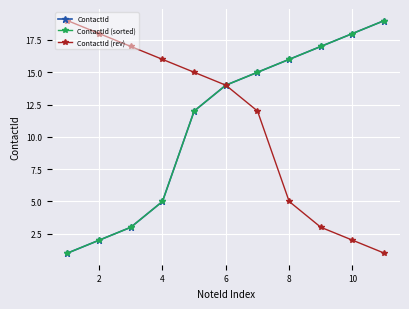

True or false: ContactId (rev) has a value of 14 at 6.

True